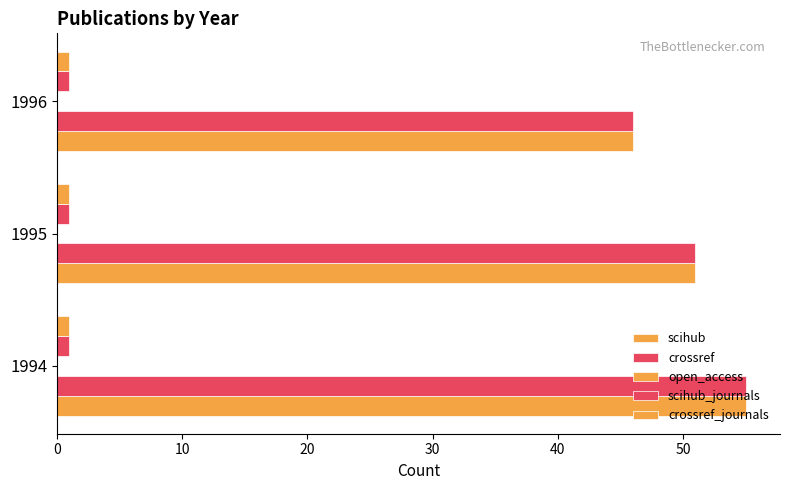

How many values in the crossref series are below 51?

1